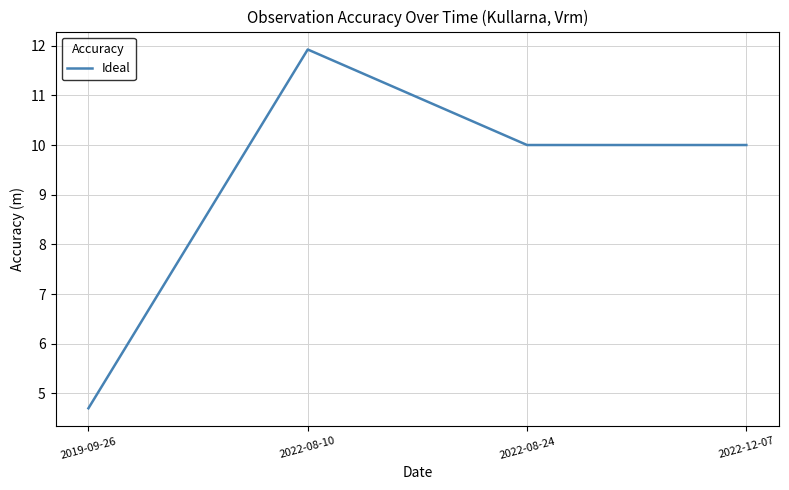

How many lines are shown in the chart?

1